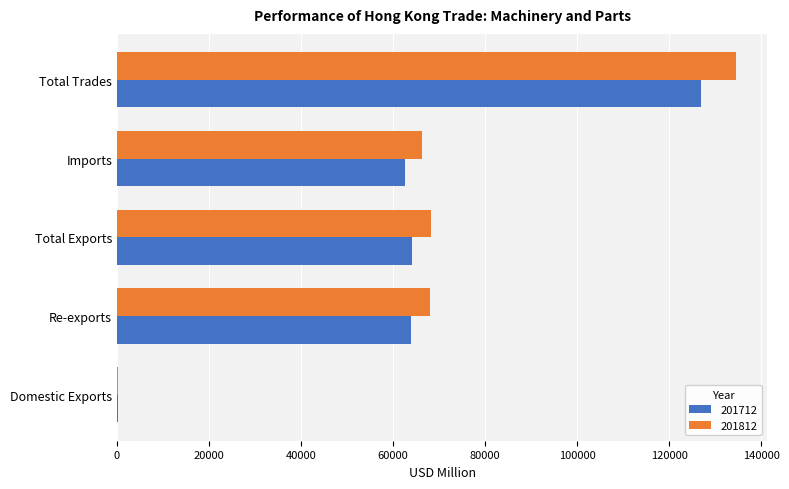

What is the greatest value displayed?

134544.4